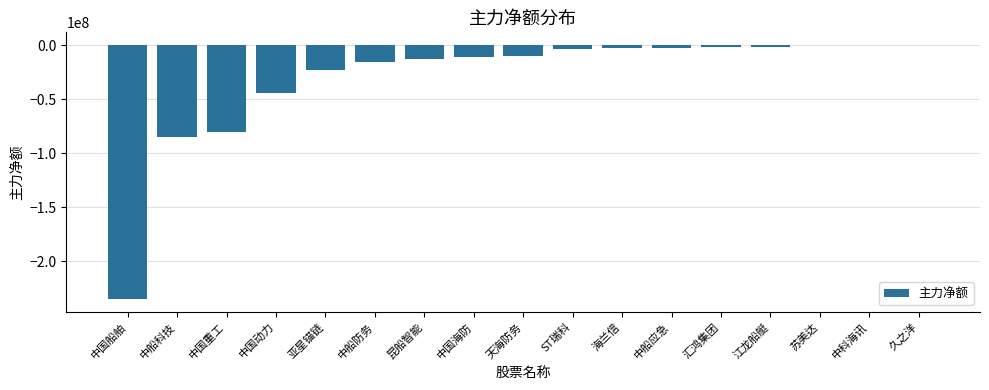

Between 海兰信 and 中国动力, which is larger?

海兰信